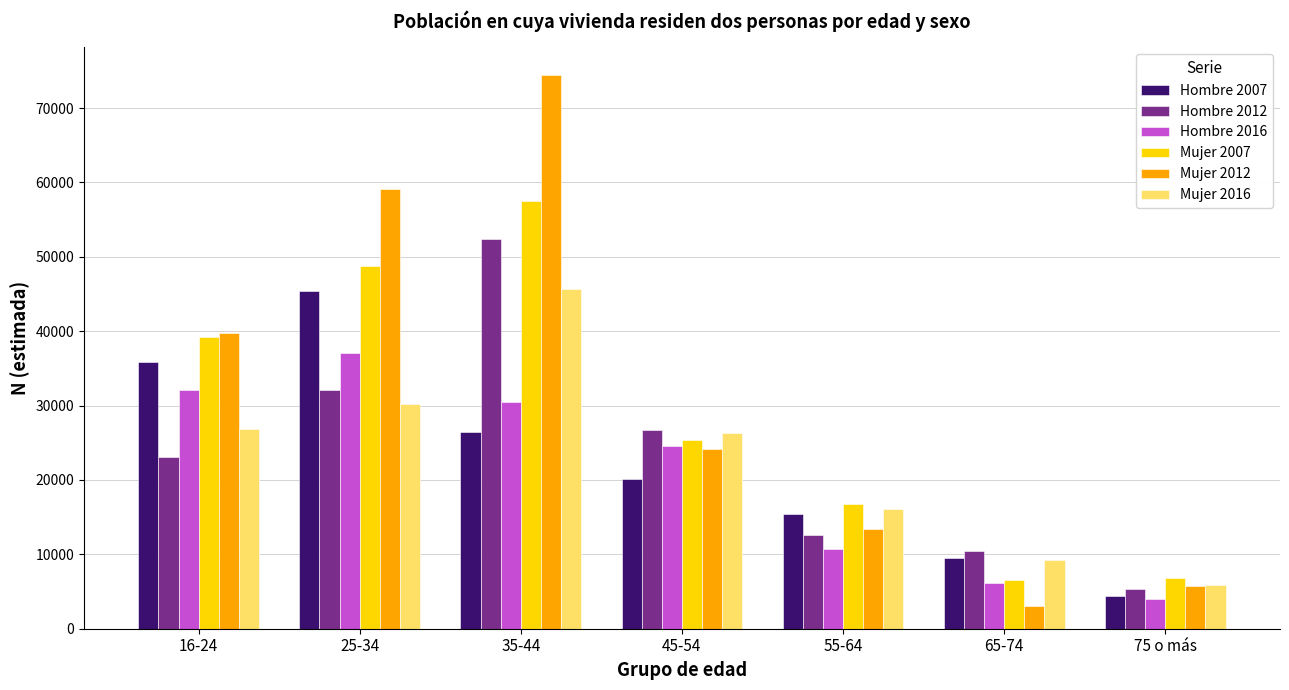

What position from the right is 45-54?

4